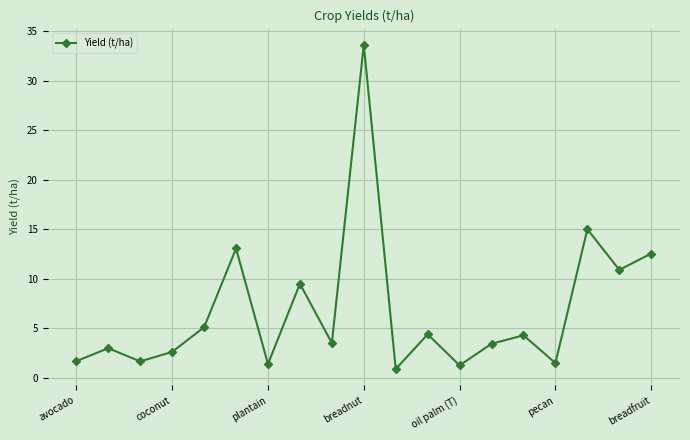

What is the sum of all values?

129.5